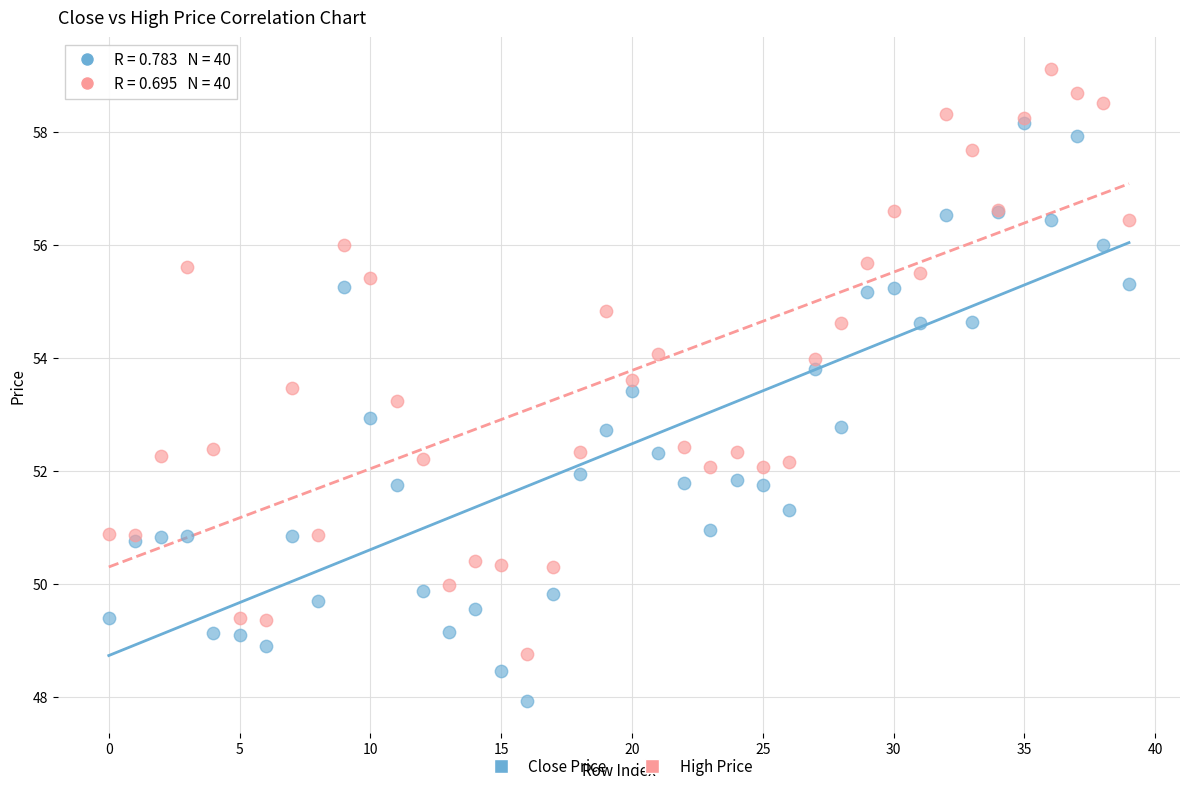

What are all the series names shown in the legend?

Close Price, High Price